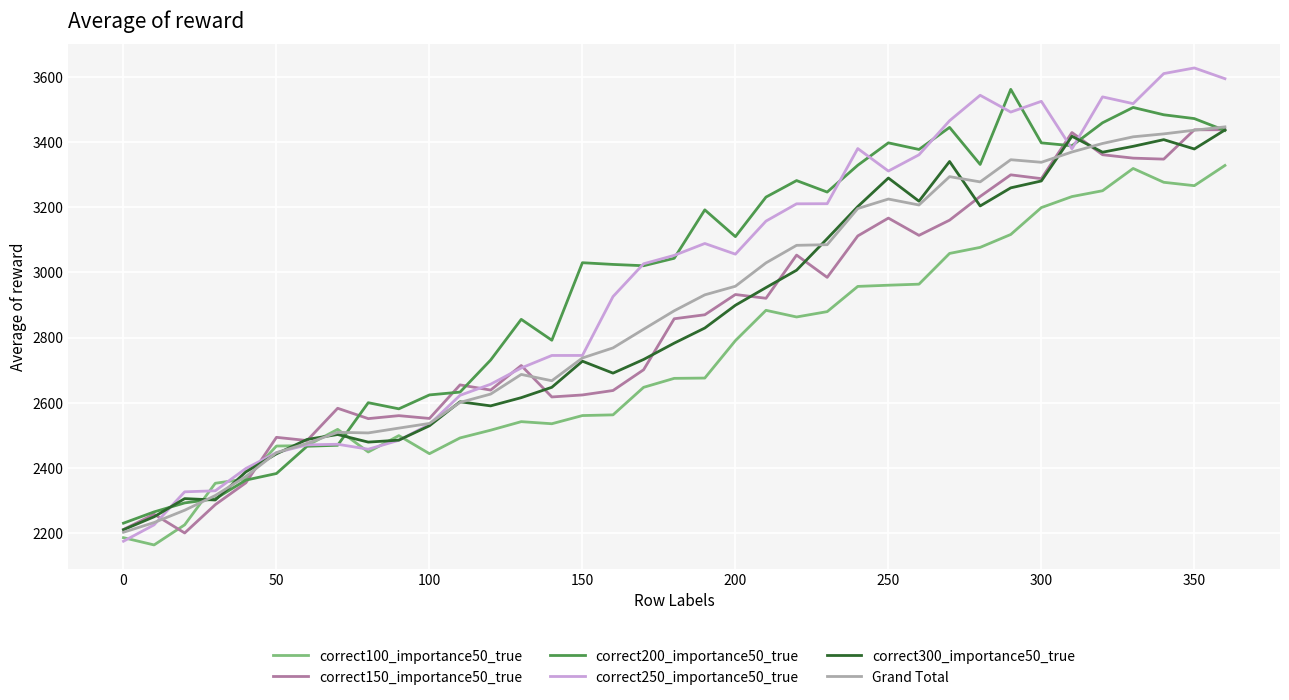

What is the minimum value for correct150_importance50_true?

2201.1